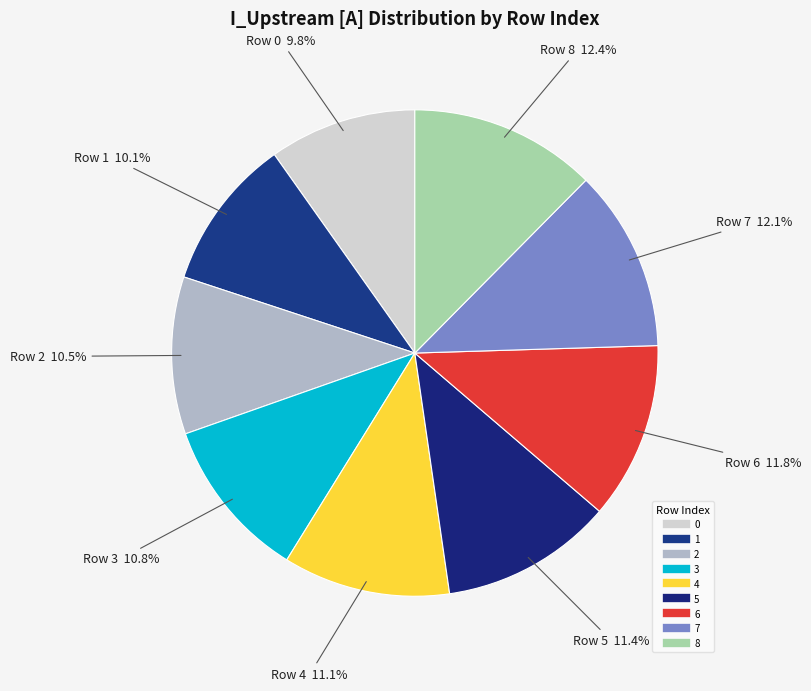

How many segments does this pie chart have?

9